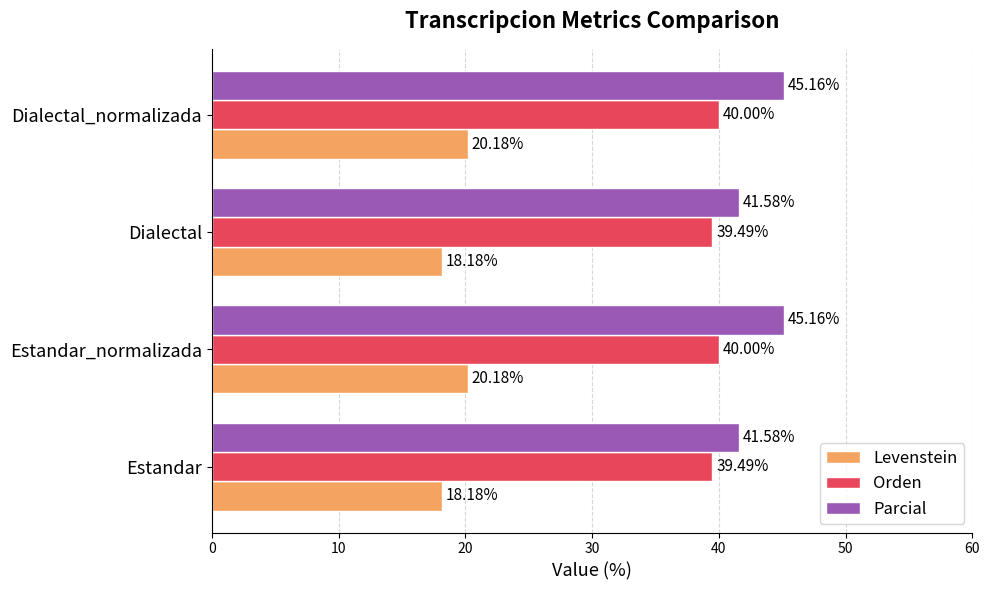

What is the difference between the maximum and minimum values in the Parcial series?

3.6